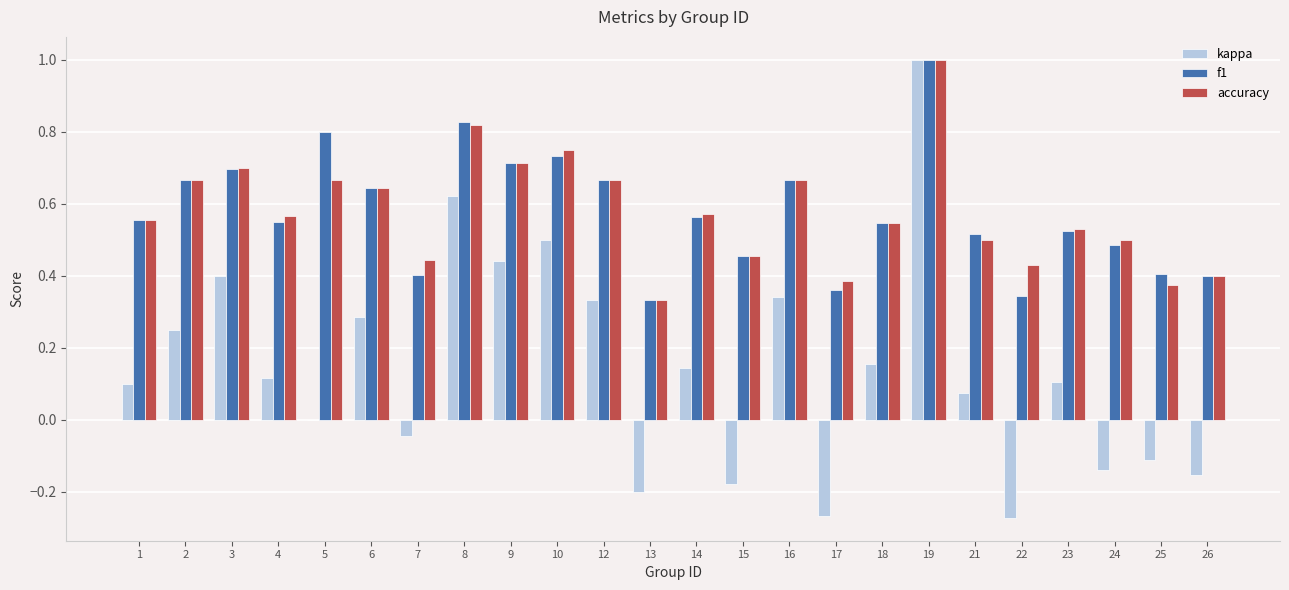

The value of accuracy at 5 is 0.7. True or false?

True